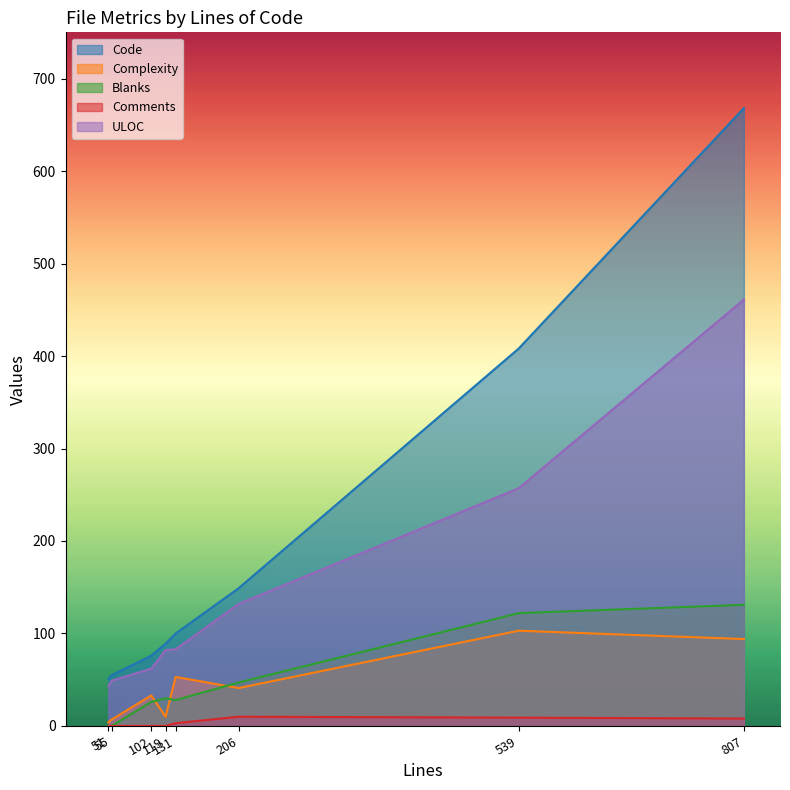

What is the spread (max minus min) of values at 55?

55